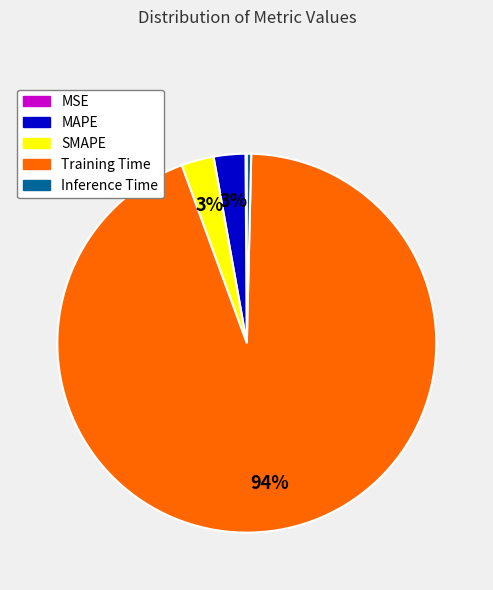

Does any single category account for the majority?

Yes